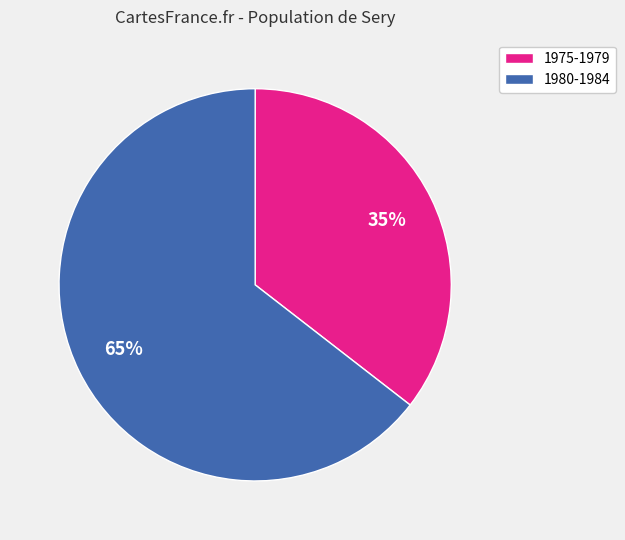

Rank the categories by value from lowest to highest.

1975-1979, 1980-1984